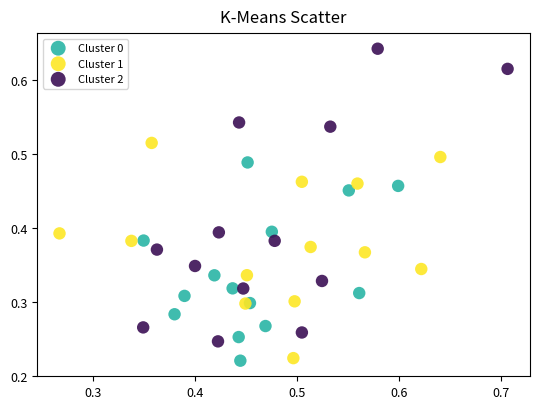

Which series has the largest Y range (max minus min)?

Cluster 2